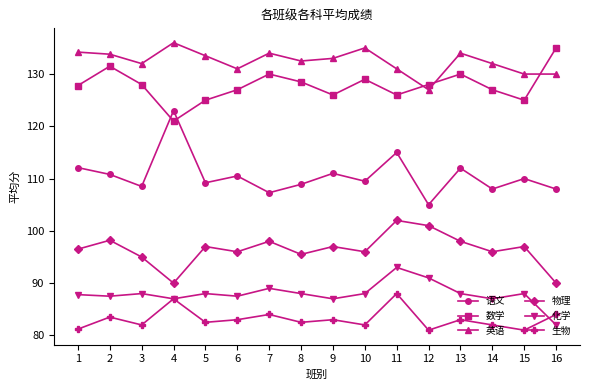

Does the chart have visible grid lines?

No